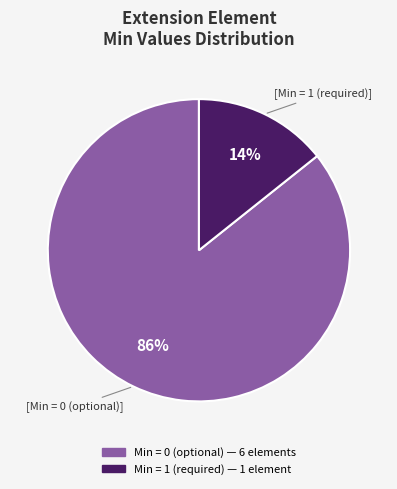

Is there any slice that represents more than half of the pie?

Yes